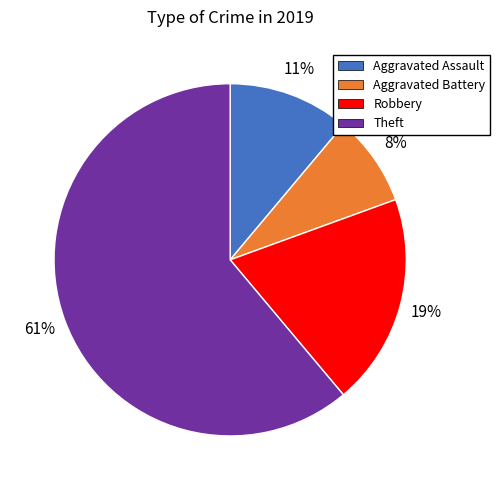

How many slices are in this pie chart?

4